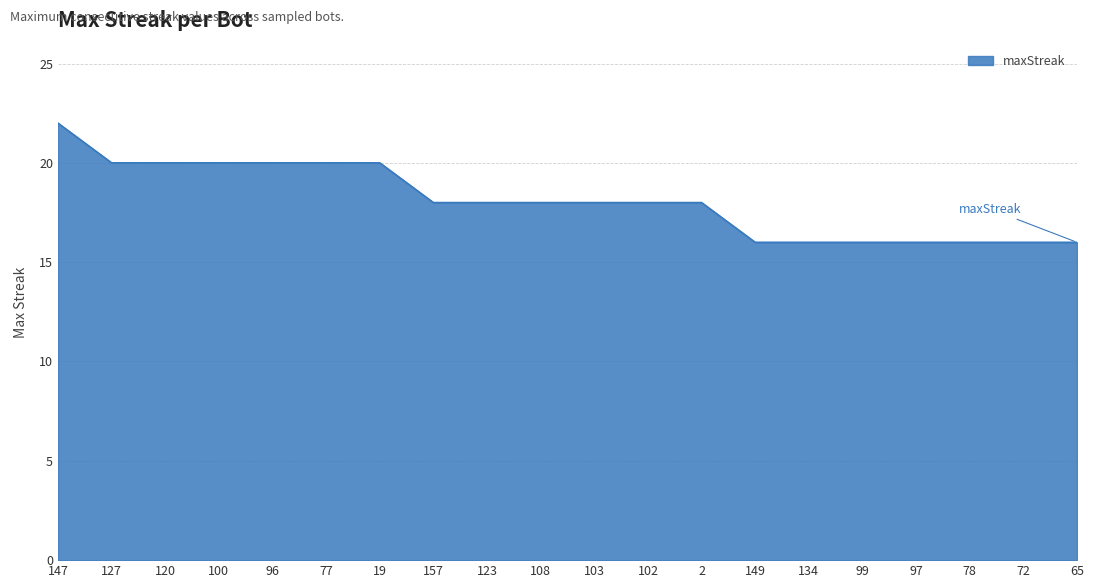

The chart shows a value of 26 at 108. True or false?

False